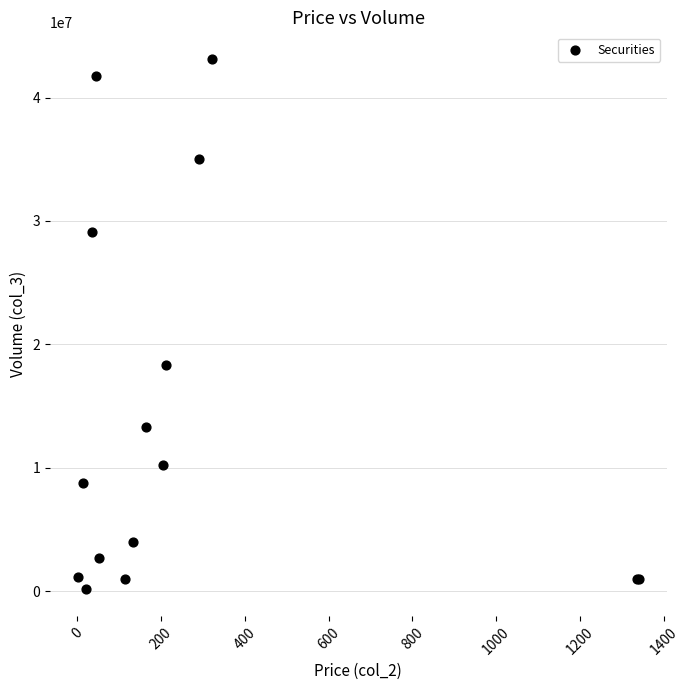

What Y value in the scatter plot is closest to 21643747?

18324822